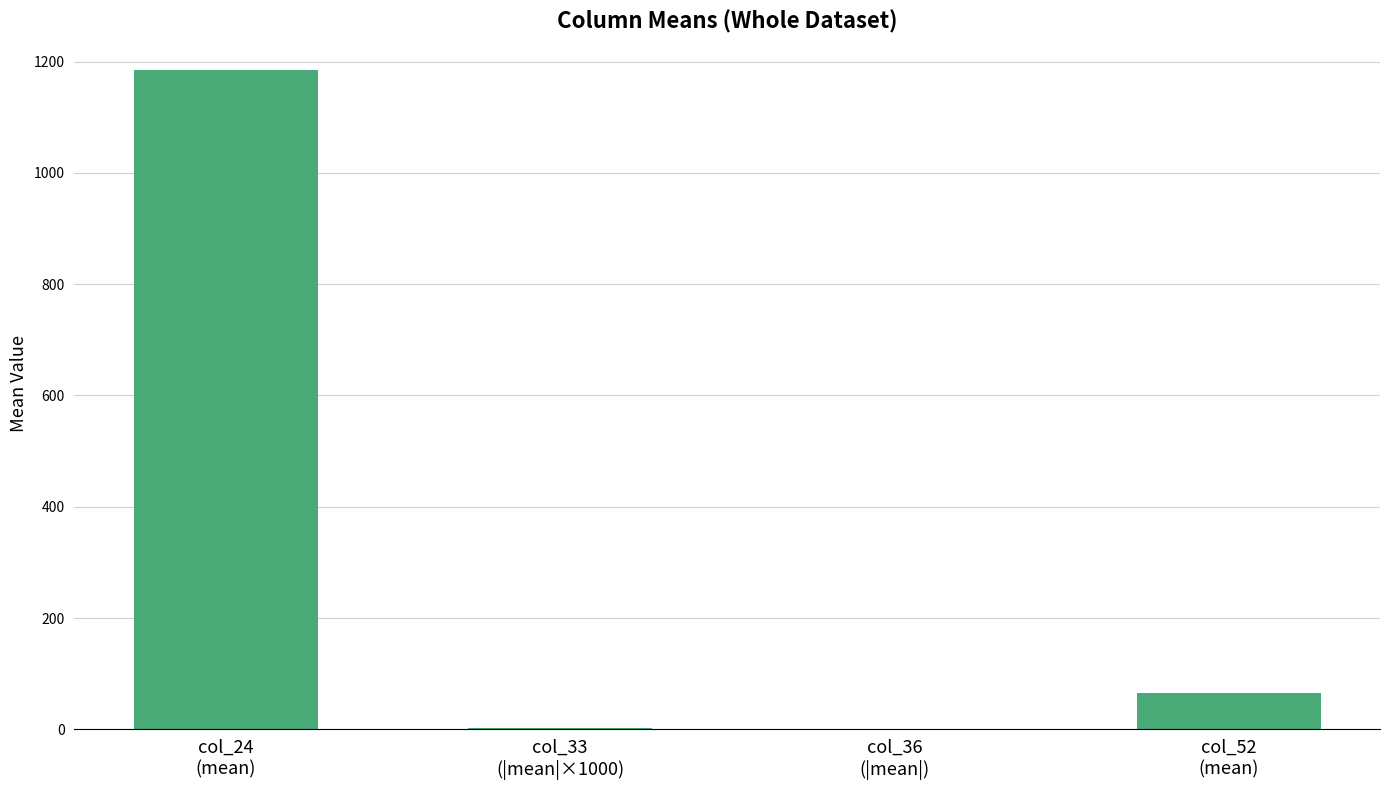

What is the maximum value shown in the chart?

1185.4